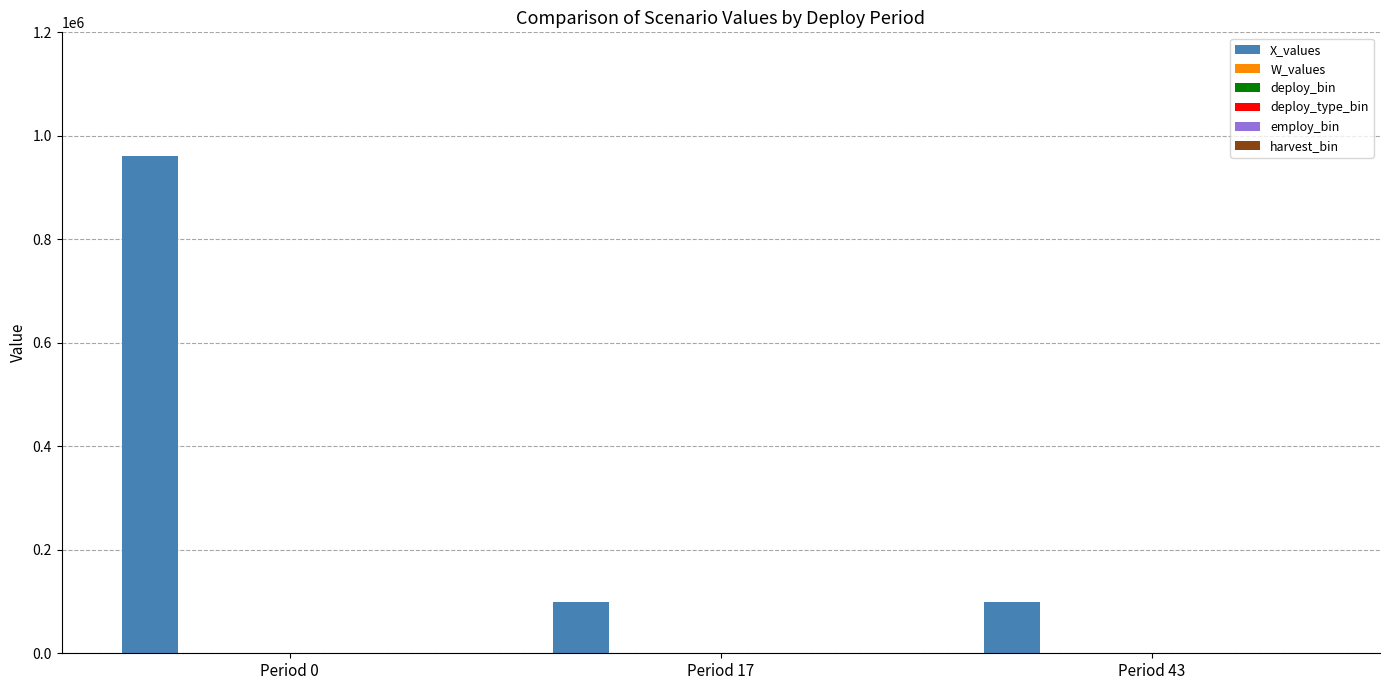

Which series changed the most between Period 0 and Period 17?

X_values